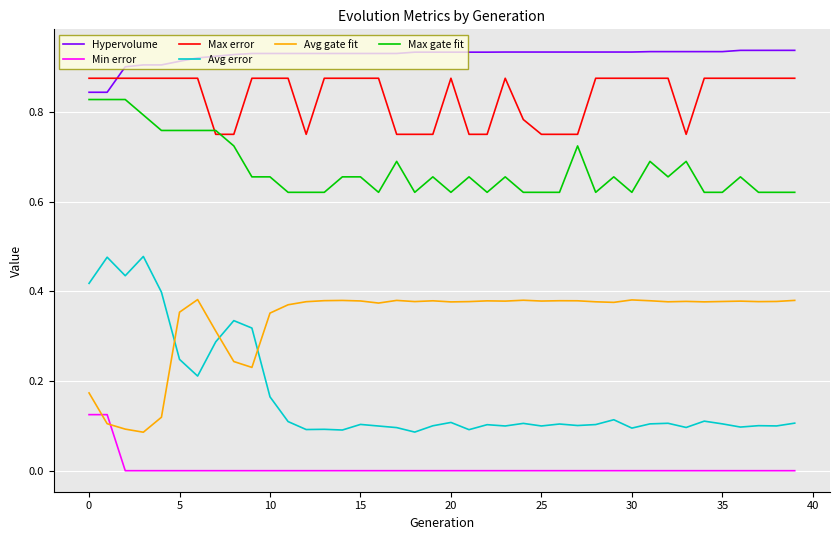

True or false: Max error and Avg gate fit cross at least once.

False